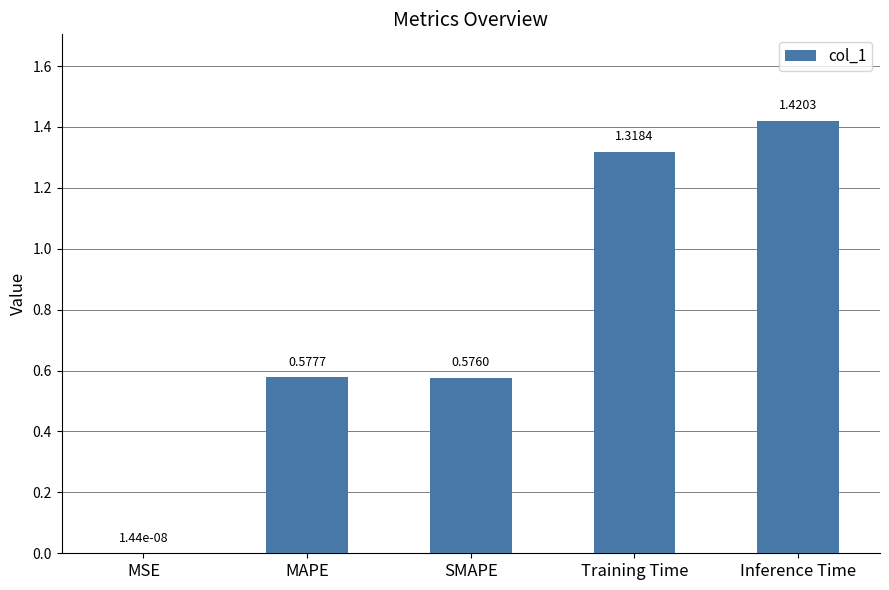

True or false: the data shows 0.9 at SMAPE.

False